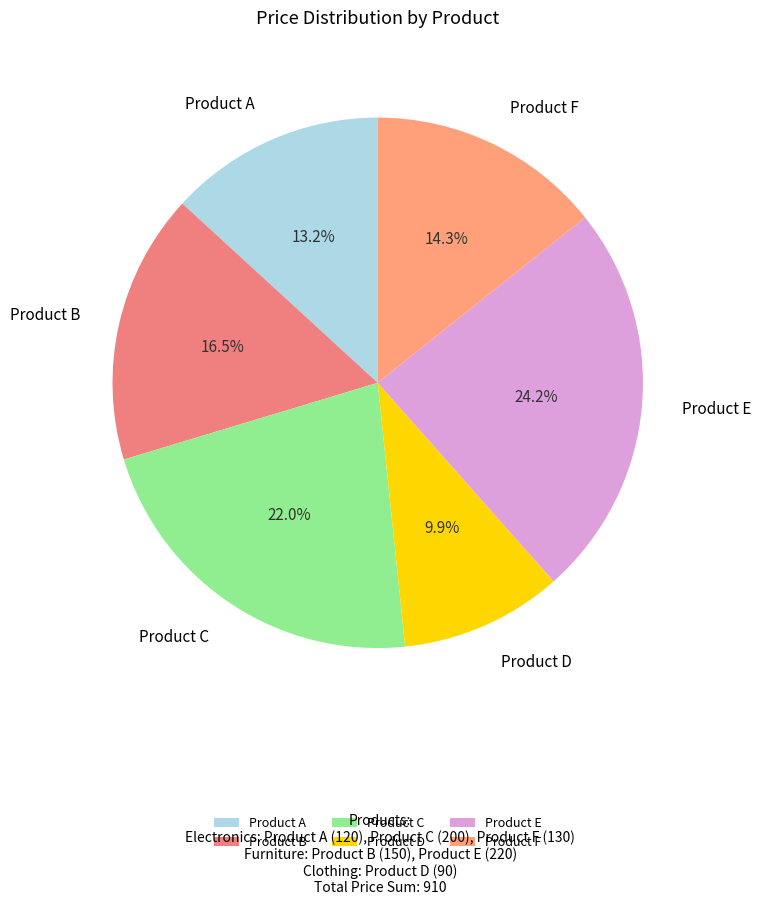

To the nearest percent, what is the difference between the Product E and Product F slice percentages?

10%